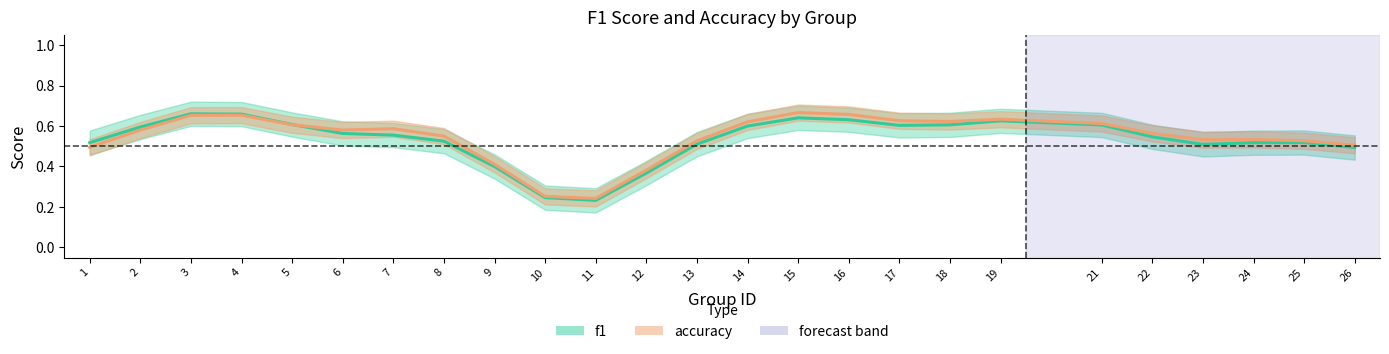

Where is the first local maximum for accuracy?

4